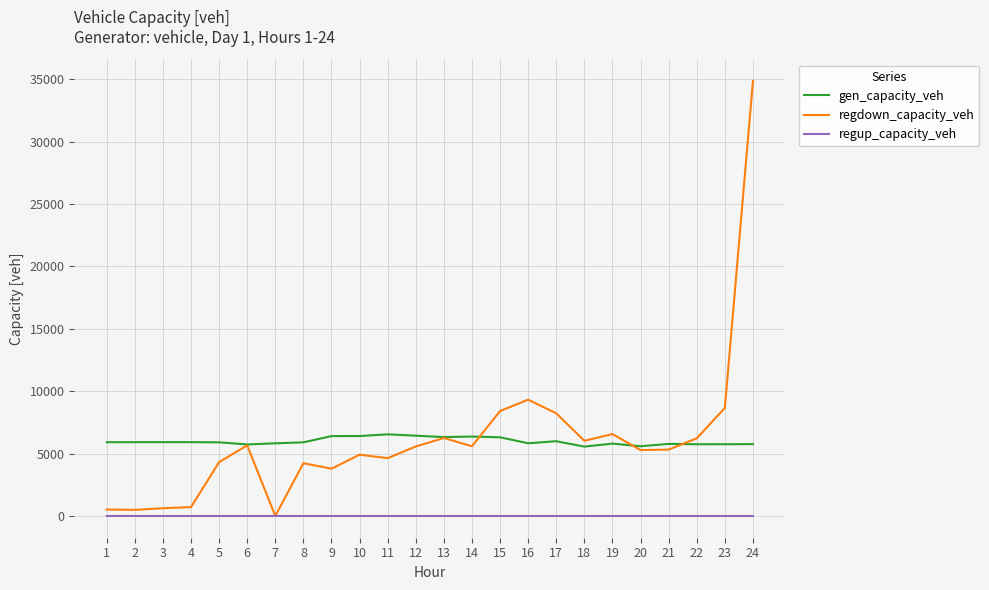

At how many categories does at least one series exceed 17518?

1